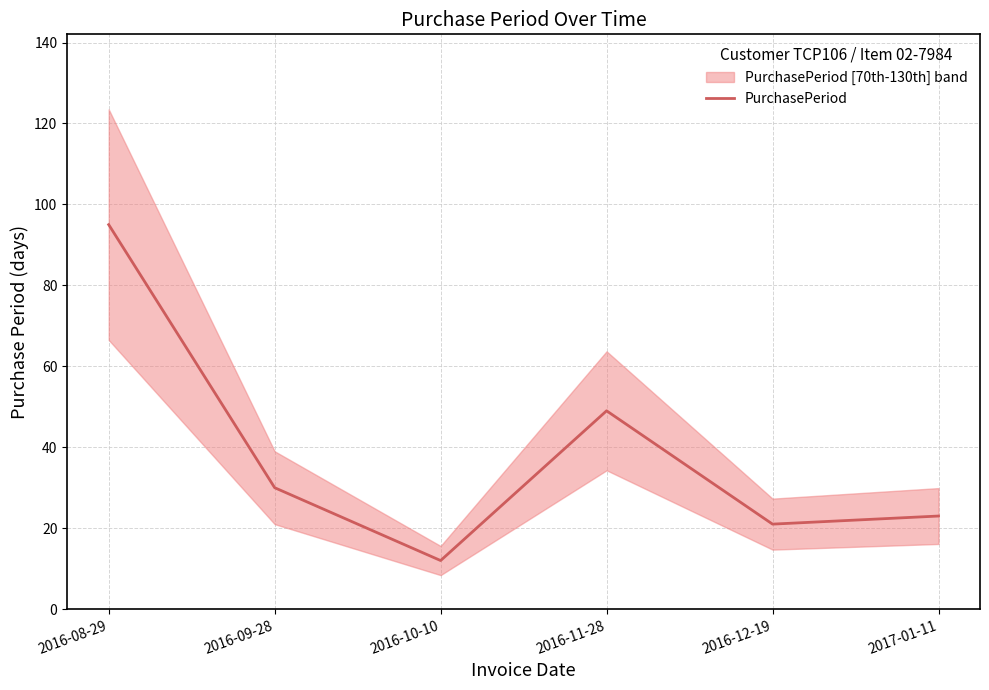

What is the label of the 6th point from the right?

2016-08-29